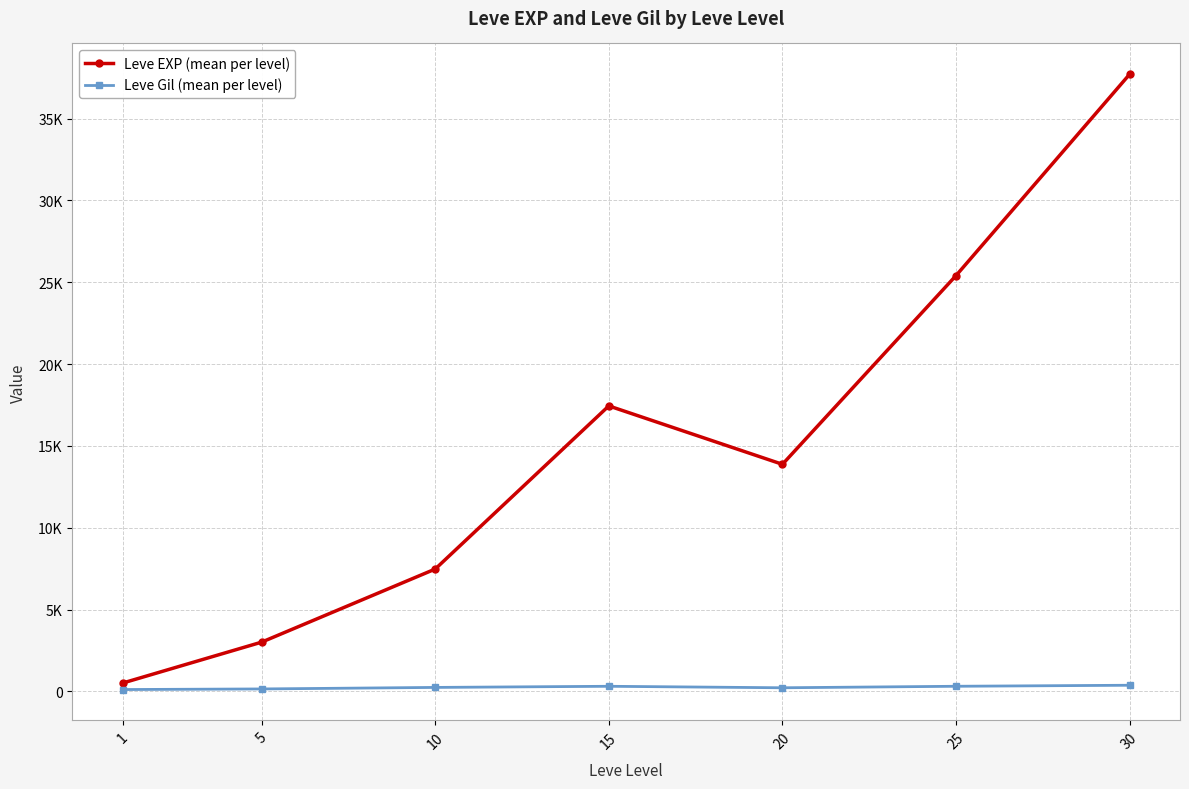

Is this an area chart (filled region under the line)?

No